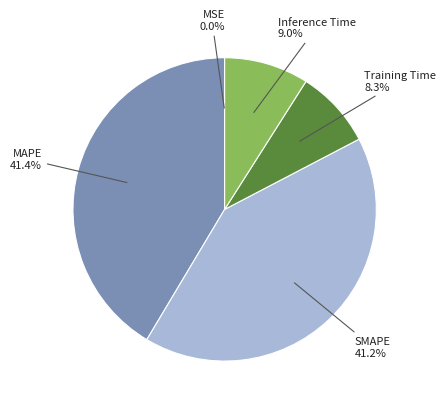

Is there any slice that represents more than half of the pie?

No